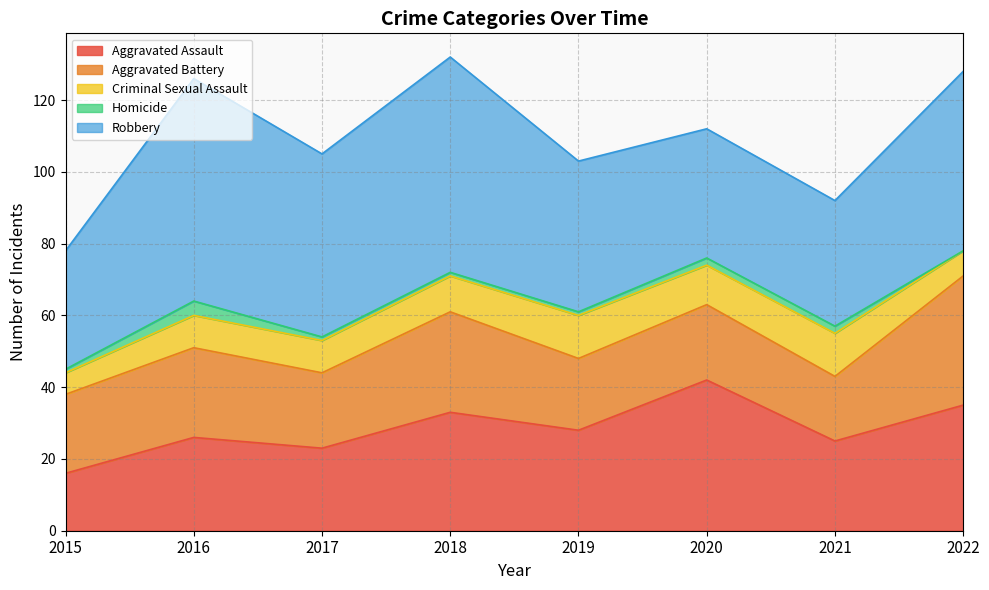

What is the difference between the second highest and second lowest values in the Aggravated Battery series?

8